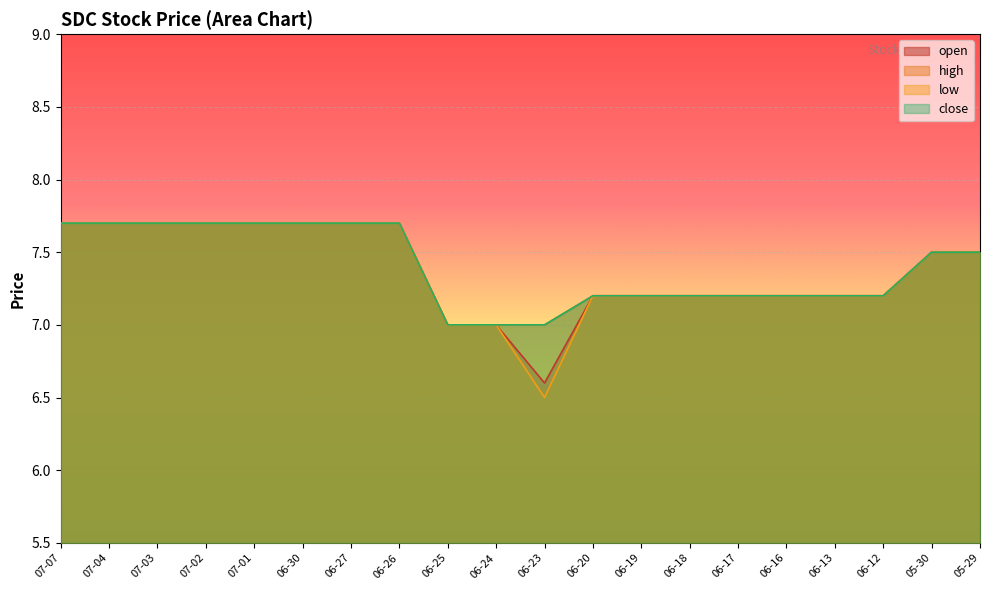

Between 06-23 and 06-19, which series saw the biggest shift?

low